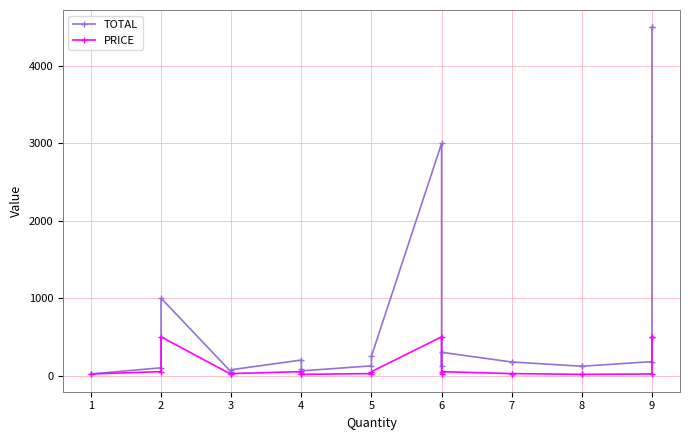

What are all the series names shown in the legend?

TOTAL, PRICE